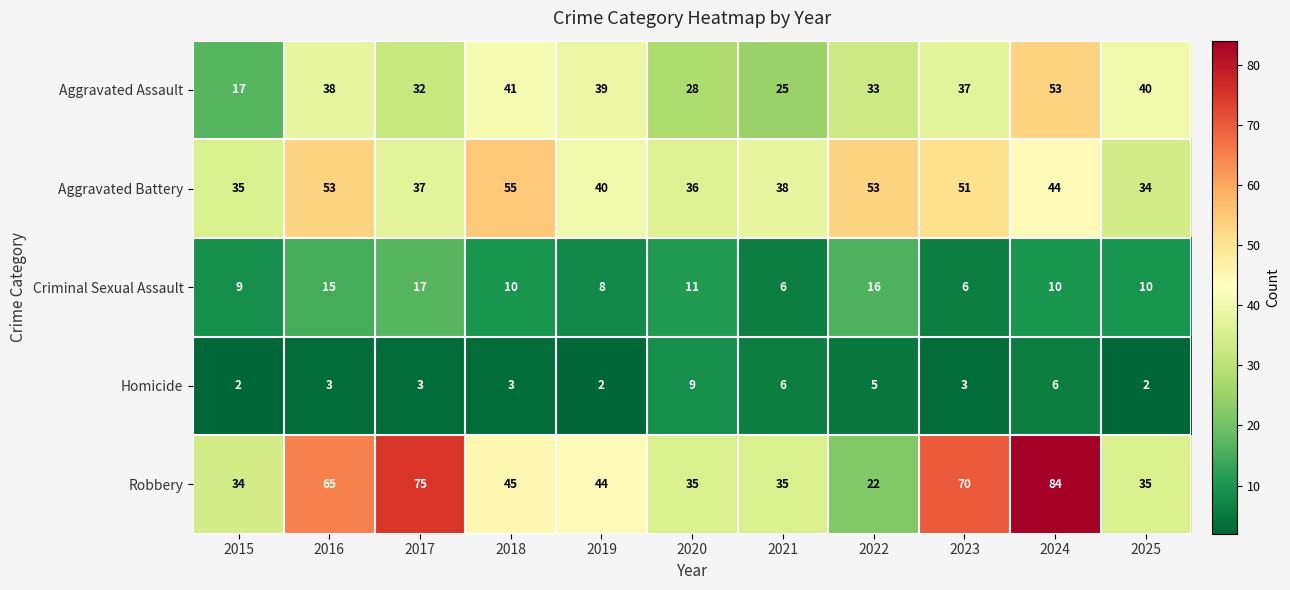

Which series has the largest total across all categories?

Robbery